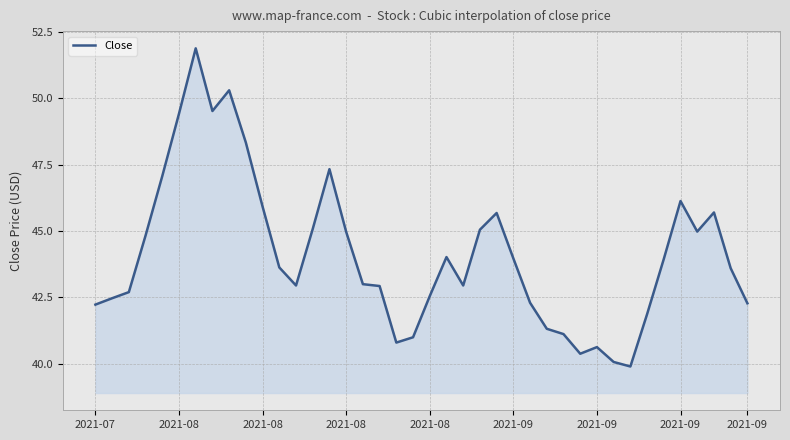

What is the greatest value displayed?

51.9